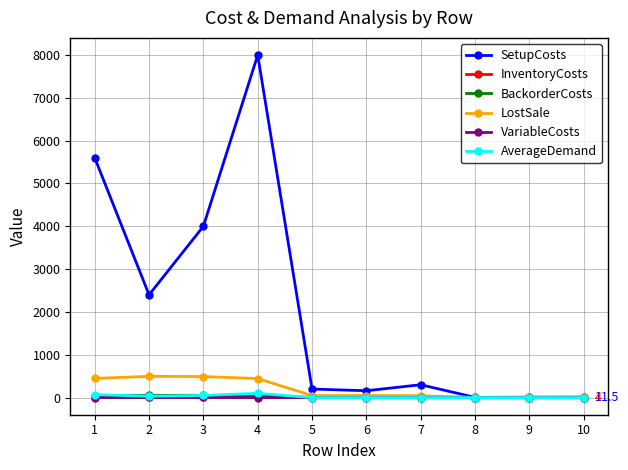

What is the difference between the highest and lowest values at 10?

11.5